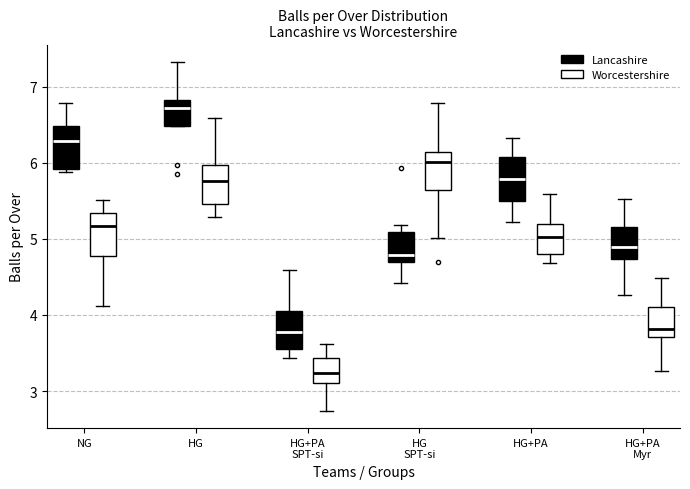

Reading left to right, transcribe this box plot: for each box, give where its median line is, the range the box spans, and where its two whiskers end, as read against the y-axis. The values are not printed on the chart, so give them approximately, as read against the axis.

NG (Lancashire): median 6.3, box 5.9 to 6.5, whiskers 5.9 (just below the box's lower edge) to 6.8
NG (Worcestershire): median 5.2, box 4.8 to 5.3, whiskers 4.1 to 5.5
HG (Lancashire): median 6.7, box 6.5 to 6.8, whiskers 6.5 to 7.3
HG (Worcestershire): median 5.8, box 5.5 to 6.0, whiskers 5.3 to 6.6
HG+PA SPT-si (Lancashire): median 3.8, box 3.6 to 4.1, whiskers 3.4 to 4.6
HG+PA SPT-si (Worcestershire): median 3.2, box 3.1 to 3.4, whiskers 2.7 to 3.6
HG SPT-si (Lancashire): median 4.8, box 4.7 to 5.1, whiskers 4.4 to 5.2
HG SPT-si (Worcestershire): median 6.0, box 5.6 to 6.1, whiskers 5.0 to 6.8
HG+PA (Lancashire): median 5.8, box 5.5 to 6.1, whiskers 5.2 to 6.3
HG+PA (Worcestershire): median 5.0, box 4.8 to 5.2, whiskers 4.7 to 5.6
HG+PA Myr (Lancashire): median 4.9, box 4.7 to 5.2, whiskers 4.3 to 5.5
HG+PA Myr (Worcestershire): median 3.8, box 3.7 to 4.1, whiskers 3.3 to 4.5